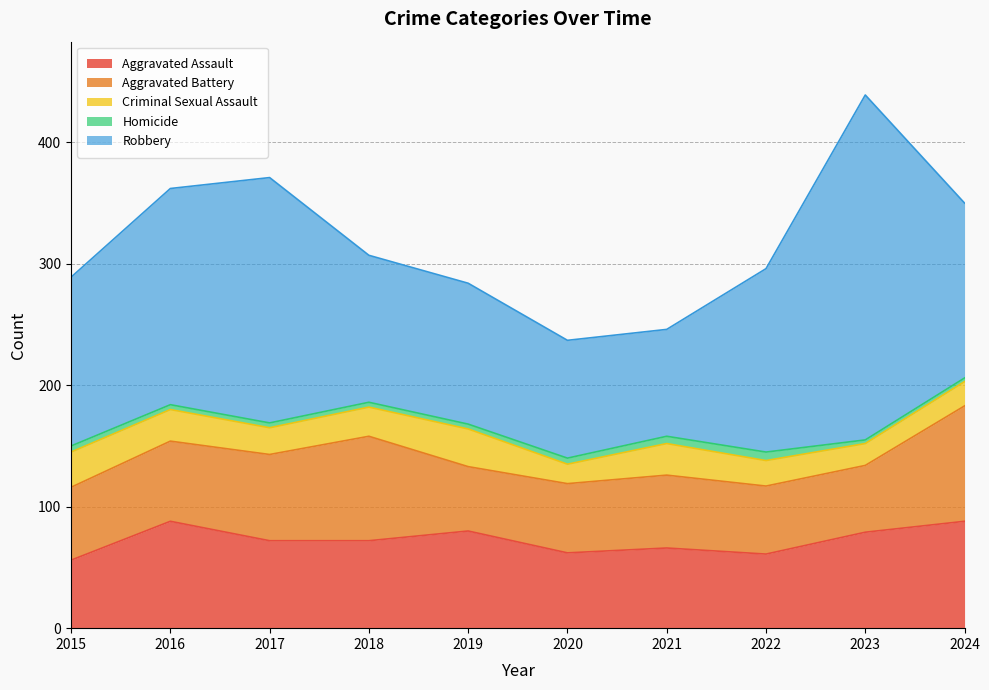

What is the average value of the Homicide series?

4